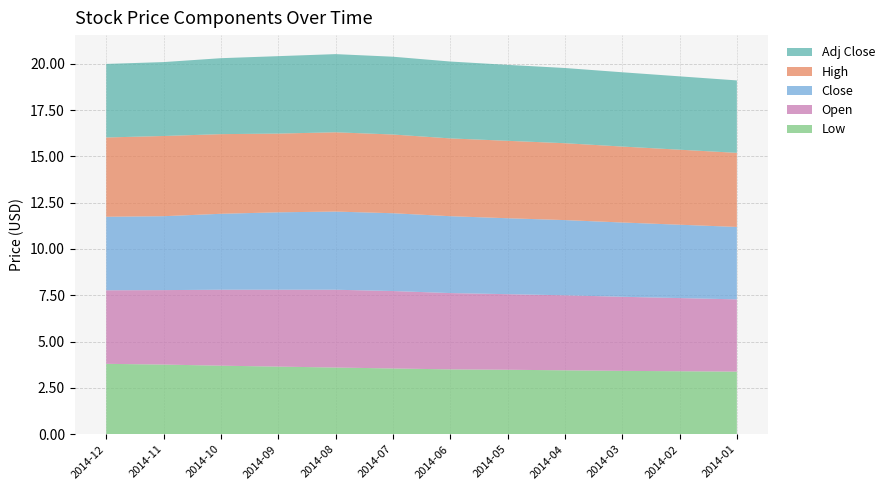

Reading left to right, transcribe all the data shown in this chart.

Low: 2014-12=3.8	2014-11=3.8	2014-10=3.7	2014-09=3.6	2014-08=3.6	2014-07=3.5	2014-06=3.5	2014-05=3.5	2014-04=3.5	2014-03=3.4	2014-02=3.4	2014-01=3.4
Open: 2014-12=4.0	2014-11=4.0	2014-10=4.1	2014-09=4.2	2014-08=4.2	2014-07=4.2	2014-06=4.1	2014-05=4.1	2014-04=4.0	2014-03=4.0	2014-02=4.0	2014-01=3.9
Close: 2014-12=4.0	2014-11=4.0	2014-10=4.1	2014-09=4.2	2014-08=4.2	2014-07=4.2	2014-06=4.2	2014-05=4.1	2014-04=4.1	2014-03=4.0	2014-02=4.0	2014-01=3.9
High: 2014-12=4.3	2014-11=4.3	2014-10=4.3	2014-09=4.2	2014-08=4.3	2014-07=4.2	2014-06=4.2	2014-05=4.2	2014-04=4.2	2014-03=4.1	2014-02=4.0	2014-01=4.0
Adj Close: 2014-12=4.0	2014-11=4.0	2014-10=4.1	2014-09=4.2	2014-08=4.2	2014-07=4.2	2014-06=4.2	2014-05=4.1	2014-04=4.1	2014-03=4.0	2014-02=4.0	2014-01=3.9